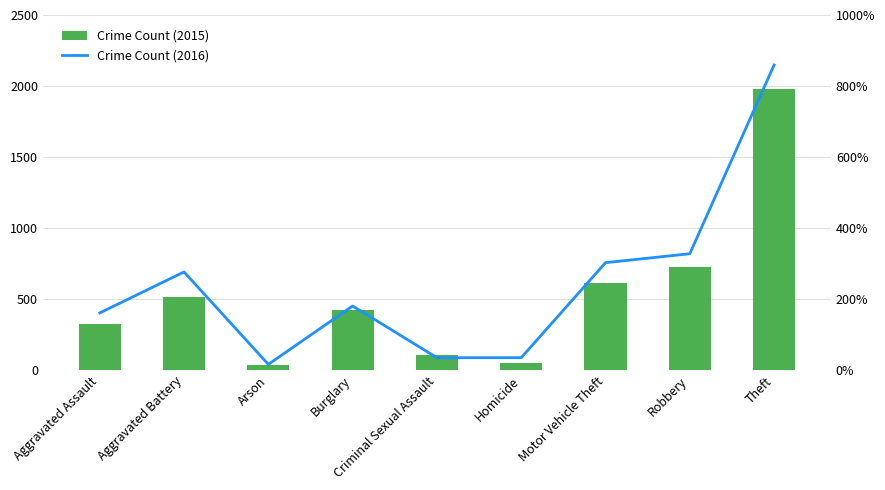

Where does the Crime Count (2015) series first go above 421?

Aggravated Battery